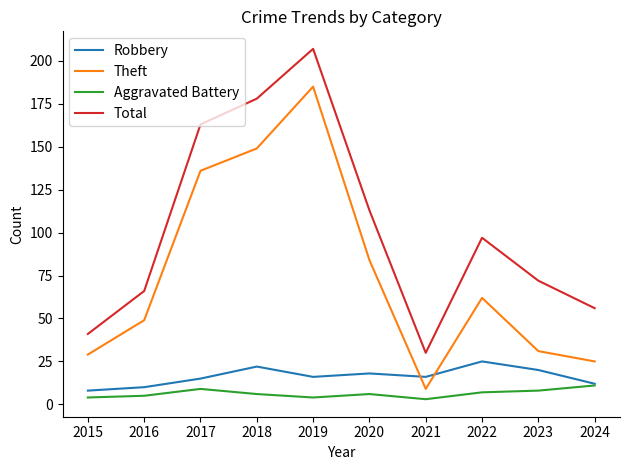

Reading left to right, list all the values displayed in this chart.

Robbery: 8	10	15	22	16	18	16	25	20	12
Theft: 29	49	136	149	185	84	9	62	31	25
Aggravated Battery: 4	5	9	6	4	6	3	7	8	11
Total: 41	66	163	178	207	113	30	97	72	56